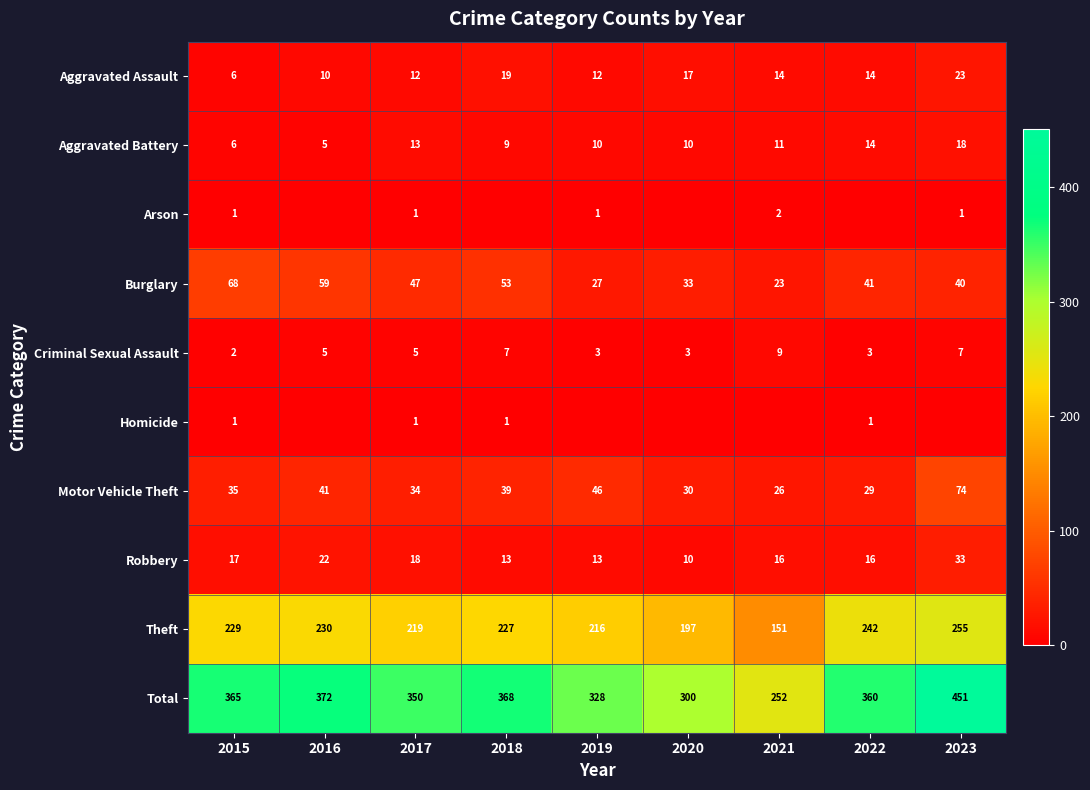

Is the value of Robbery at 2016 greater than the value of Burglary at 2017?

No